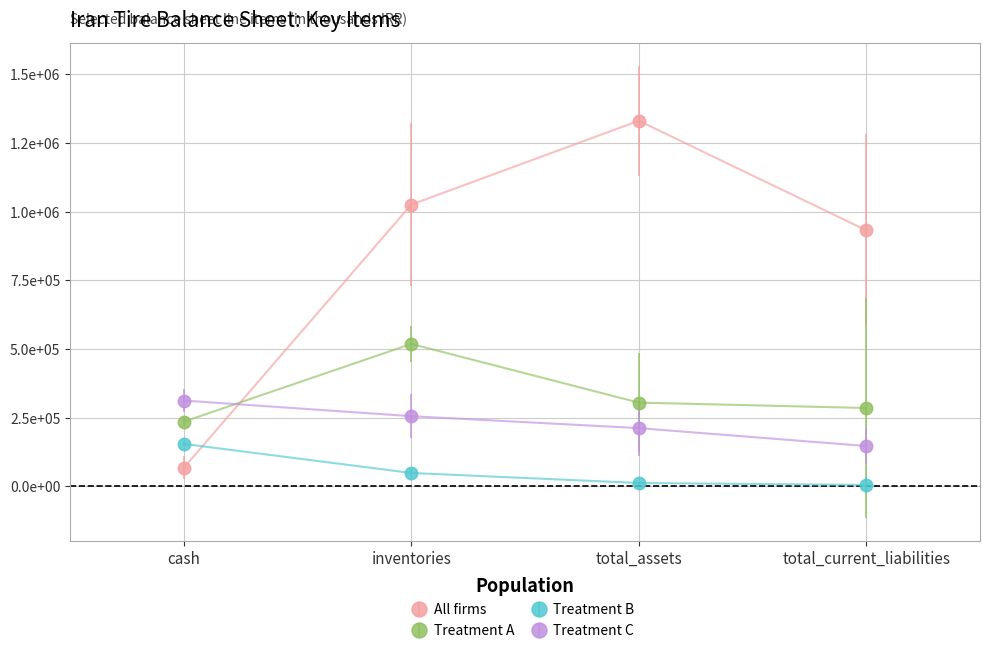

At inventories, list the series in order from smallest to largest.

Treatment B, Treatment C, Treatment A, All firms